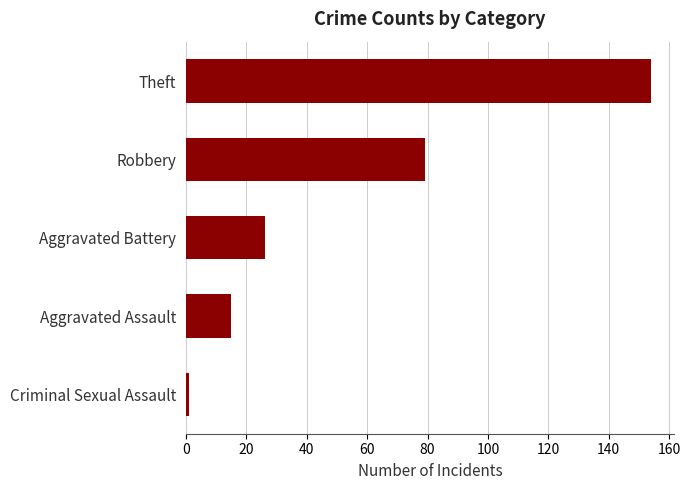

Are the bars horizontal?

Yes